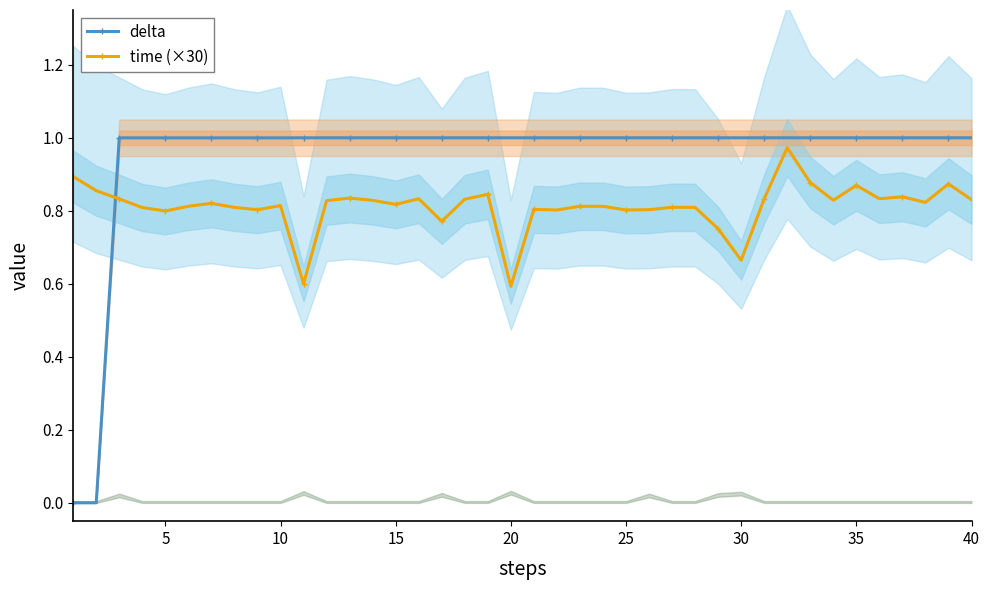

Which series has the largest range (max minus min)?

delta